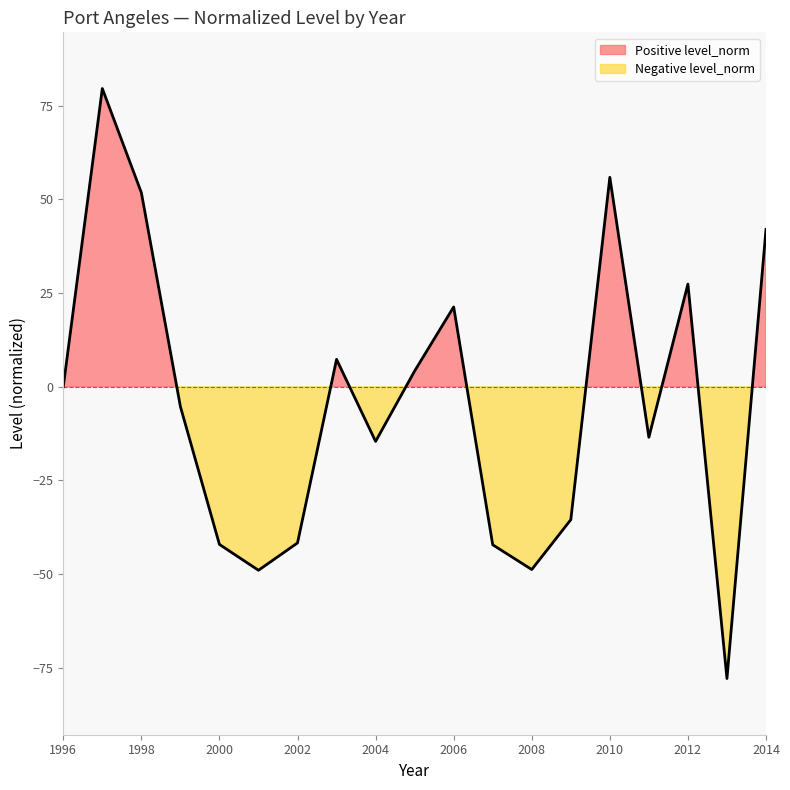

What is the value of the 10th point from the left?

4.2